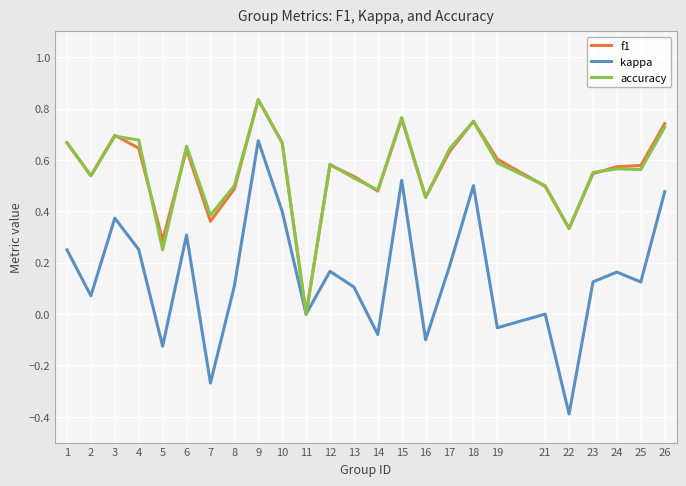

At which category does the chart reach its minimum across all series?

22